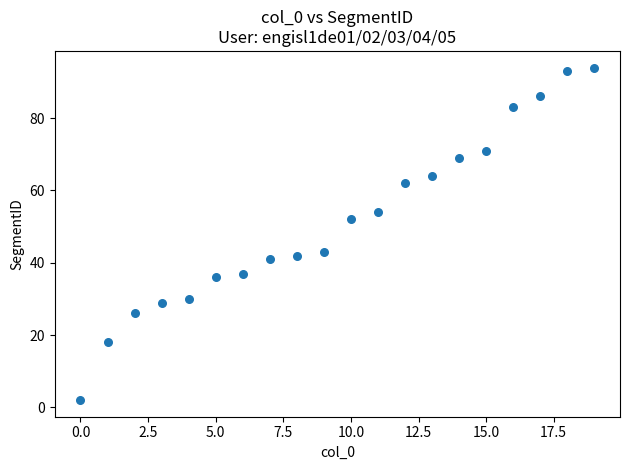

What is the range of Y values (max minus min)?

92